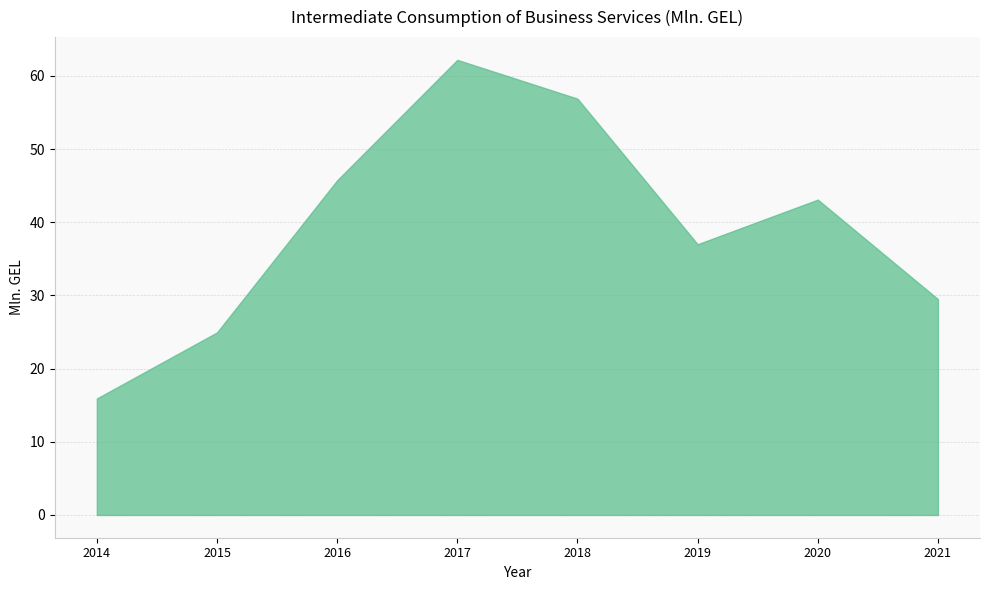

True or false: there are more than 1 points higher than both neighbors.

True